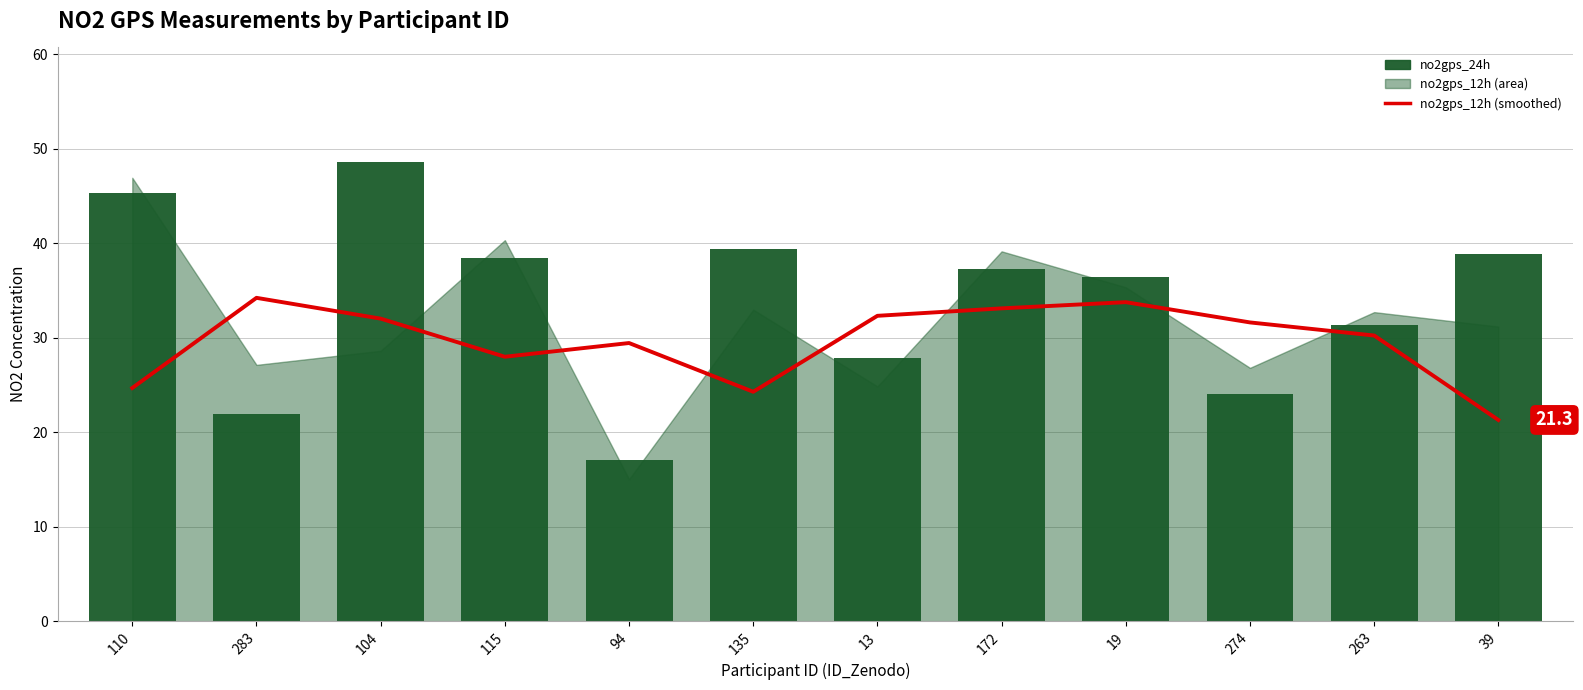

The value of no2gps_24h at 19 is 36.4. True or false?

True